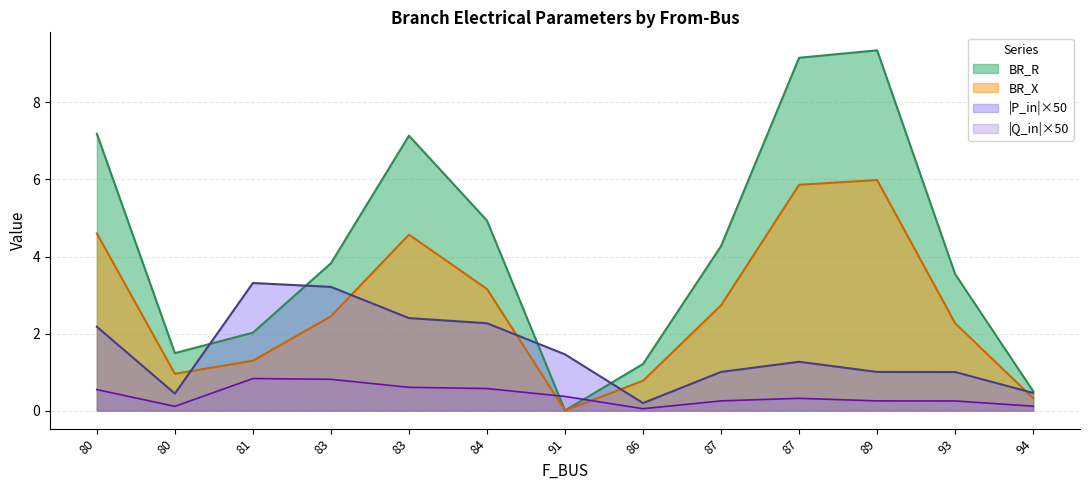

What are all the series names shown in the legend?

BR_R, BR_X, |P_in|×50, |Q_in|×50